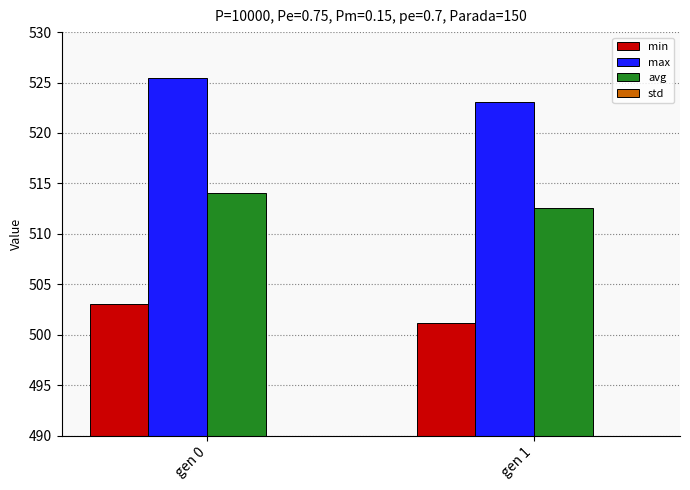

List the labels in order of std value, largest first.

gen 0, gen 1